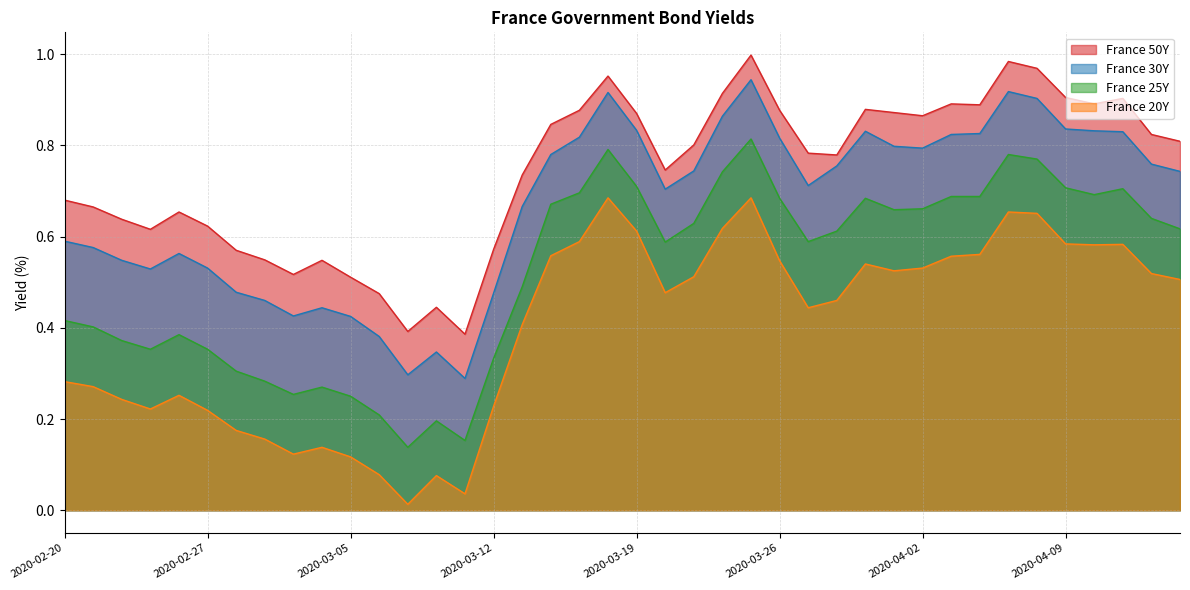

What is the difference between the France 25Y values at 2020-02-27 and 2020-03-10?

0.2